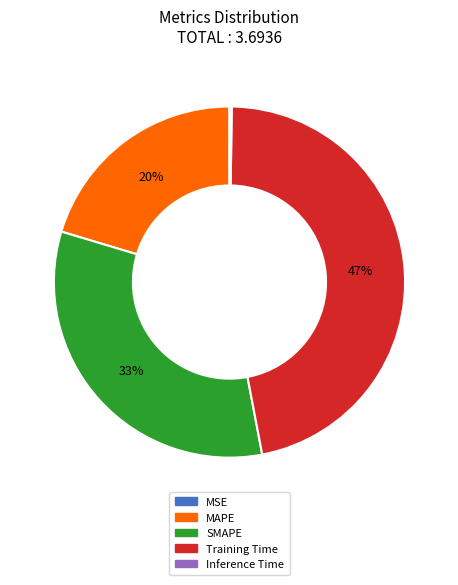

Which slice is the largest?

Training Time